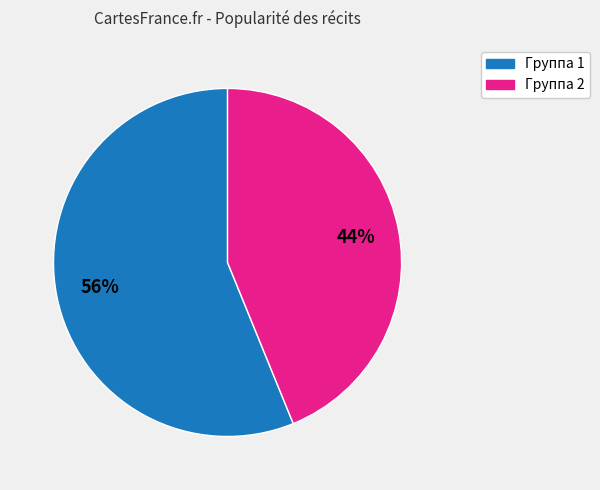

Does any single category account for the majority?

Yes